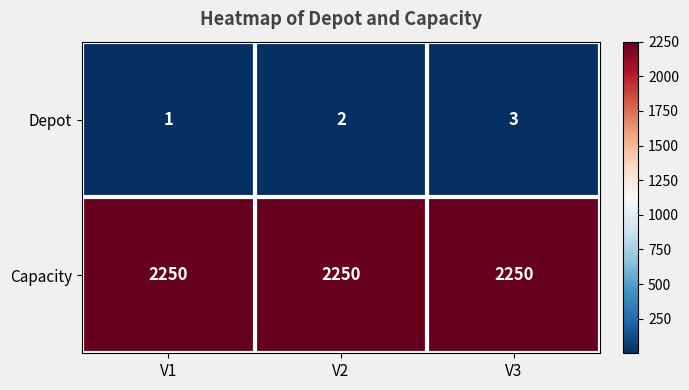

Rank the series at V3 from lowest to highest value.

Depot, Capacity